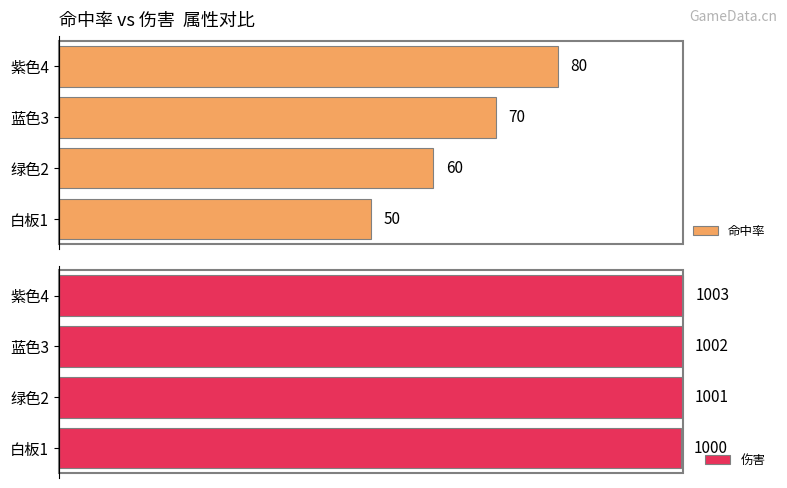

Which series changed the most between 绿色2 and 蓝色3?

命中率